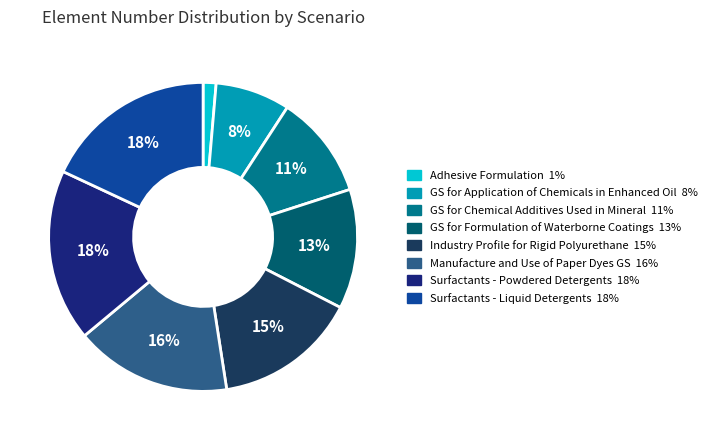

To the nearest percent, what portion does Surfactants - Powdered Detergents represent?

18%